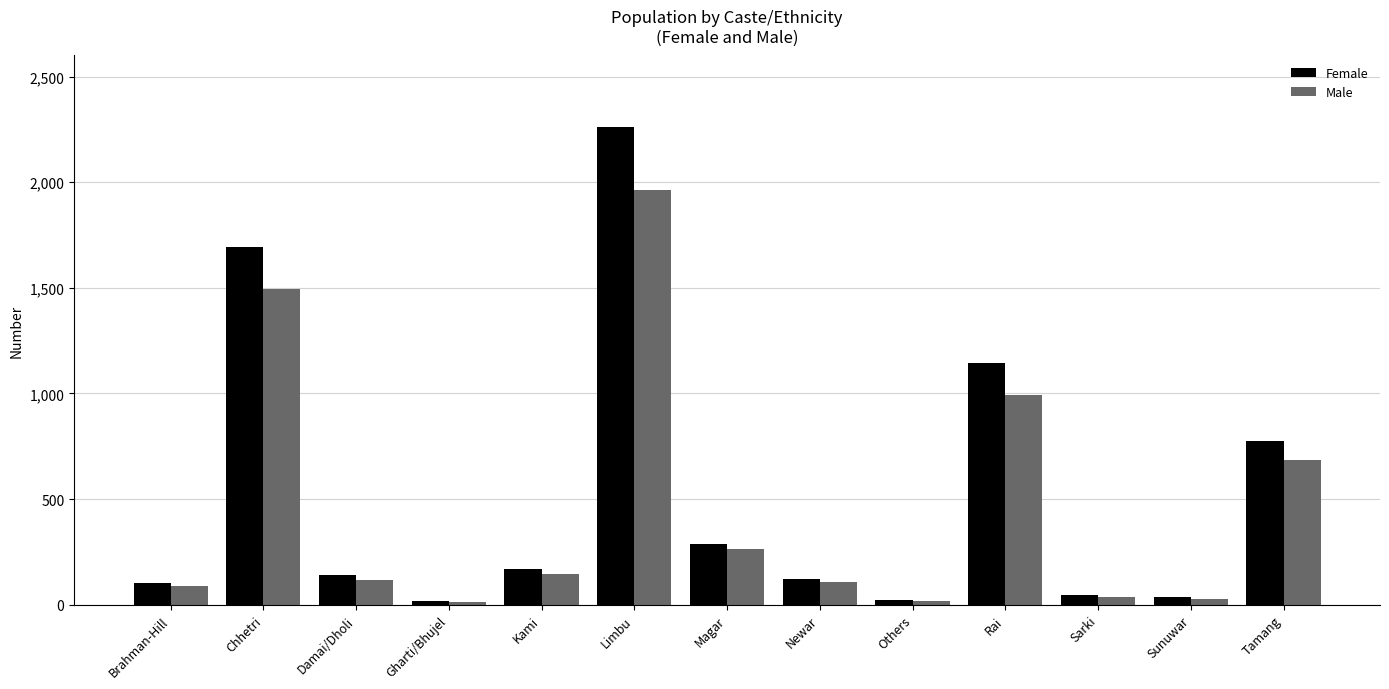

At which category is the sum across all series the highest?

Limbu